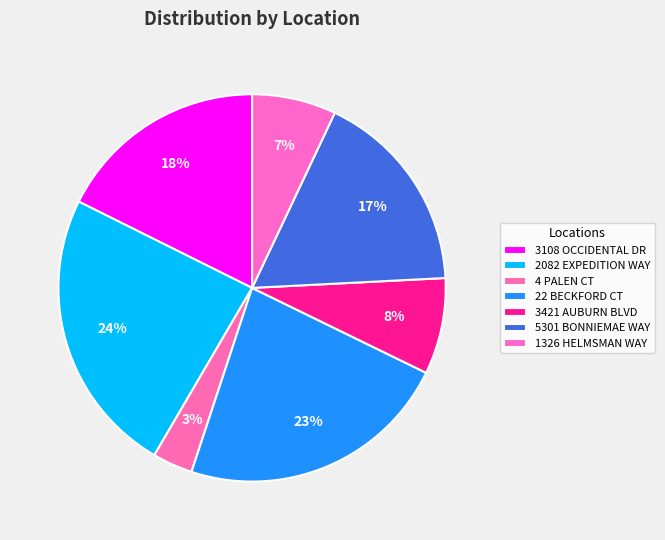

What percentage is NOT represented by 4 PALEN CT?

96.6%